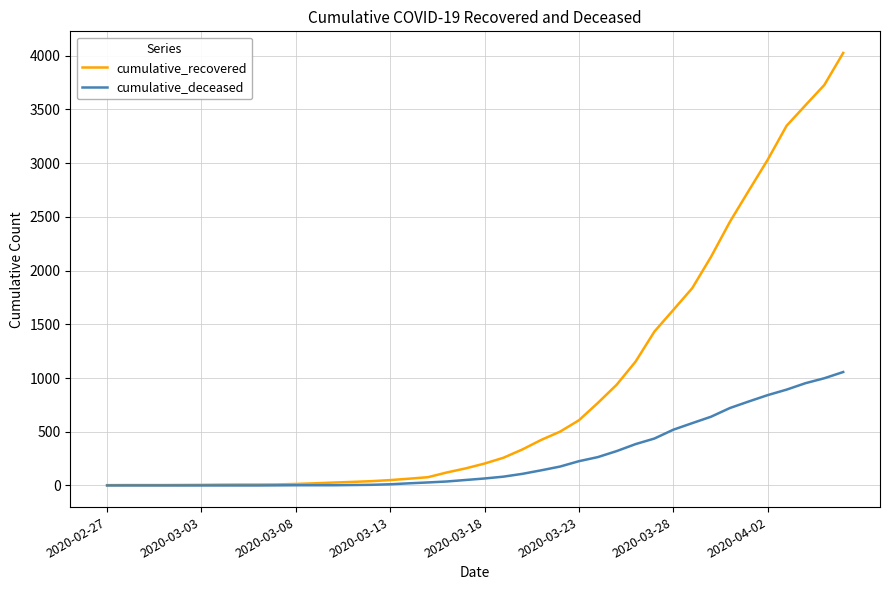

What is the maximum value shown in the chart?

4026